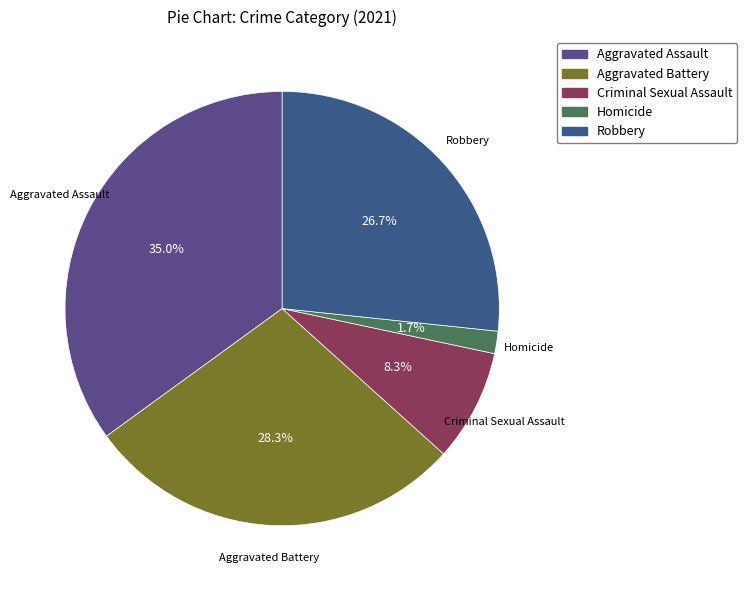

Do Homicide and Aggravated Battery together represent more than half of the pie?

No